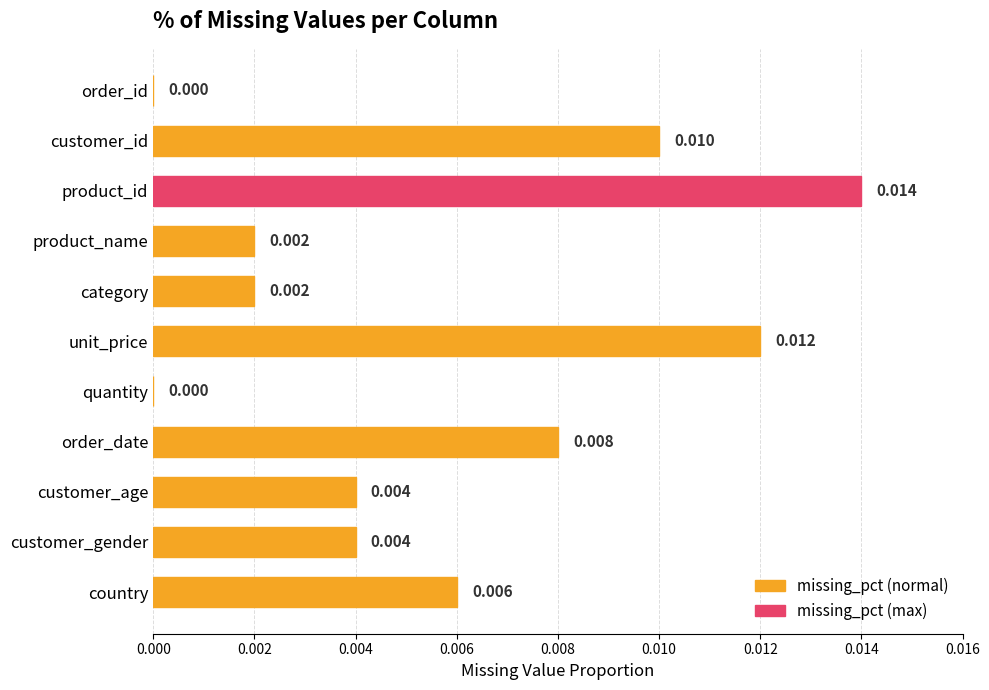

Which category has the highest value across all series?

product_id